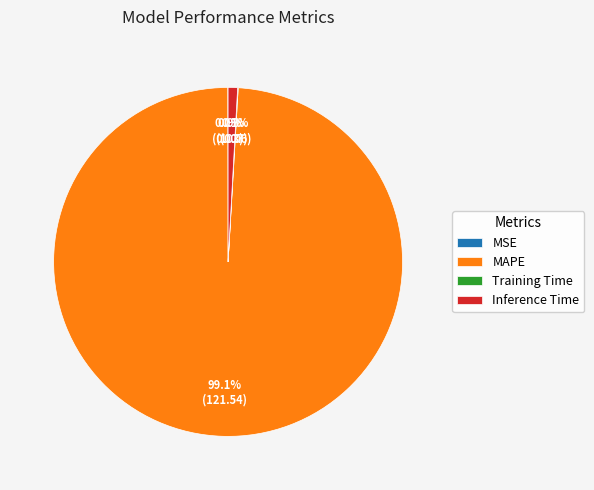

Do Inference Time and MAPE together represent more than half of the pie?

Yes